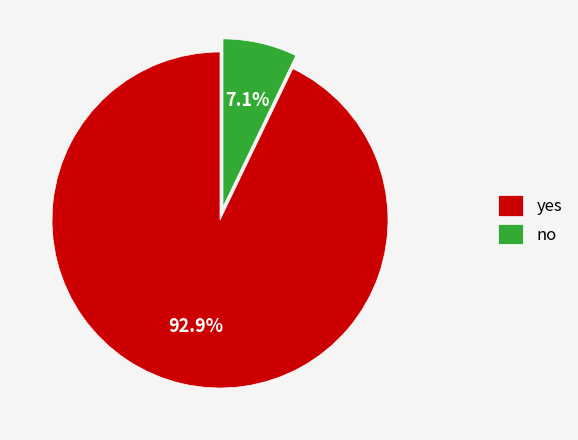

What percentage is the yes slice, to the nearest percent?

93%